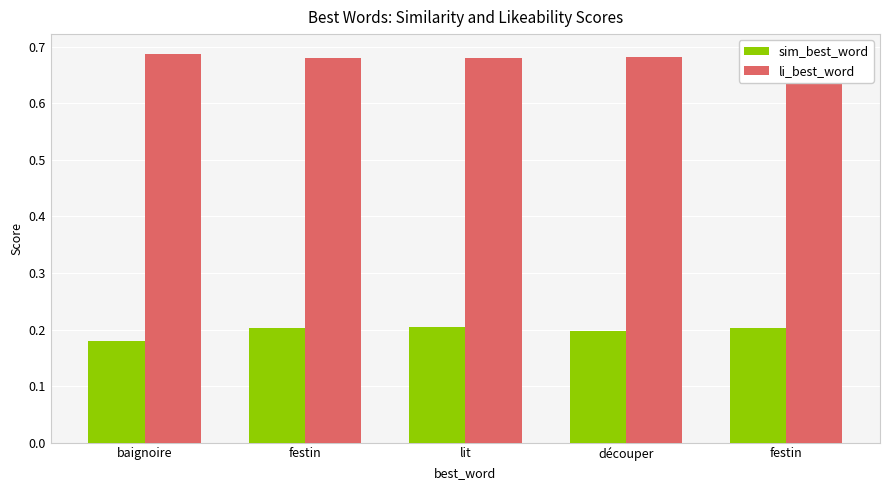

Rank the series by their maximum value, from highest to lowest.

li_best_word, sim_best_word